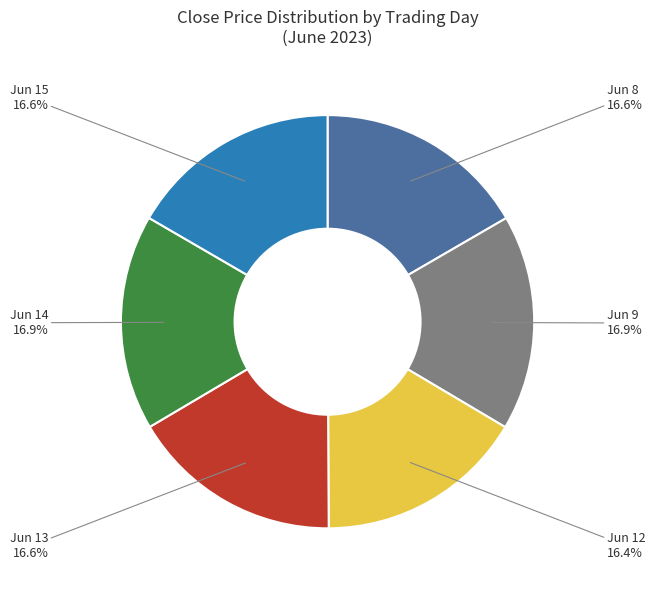

Do Jun 12 and Jun 13 together represent more than half of the pie?

No